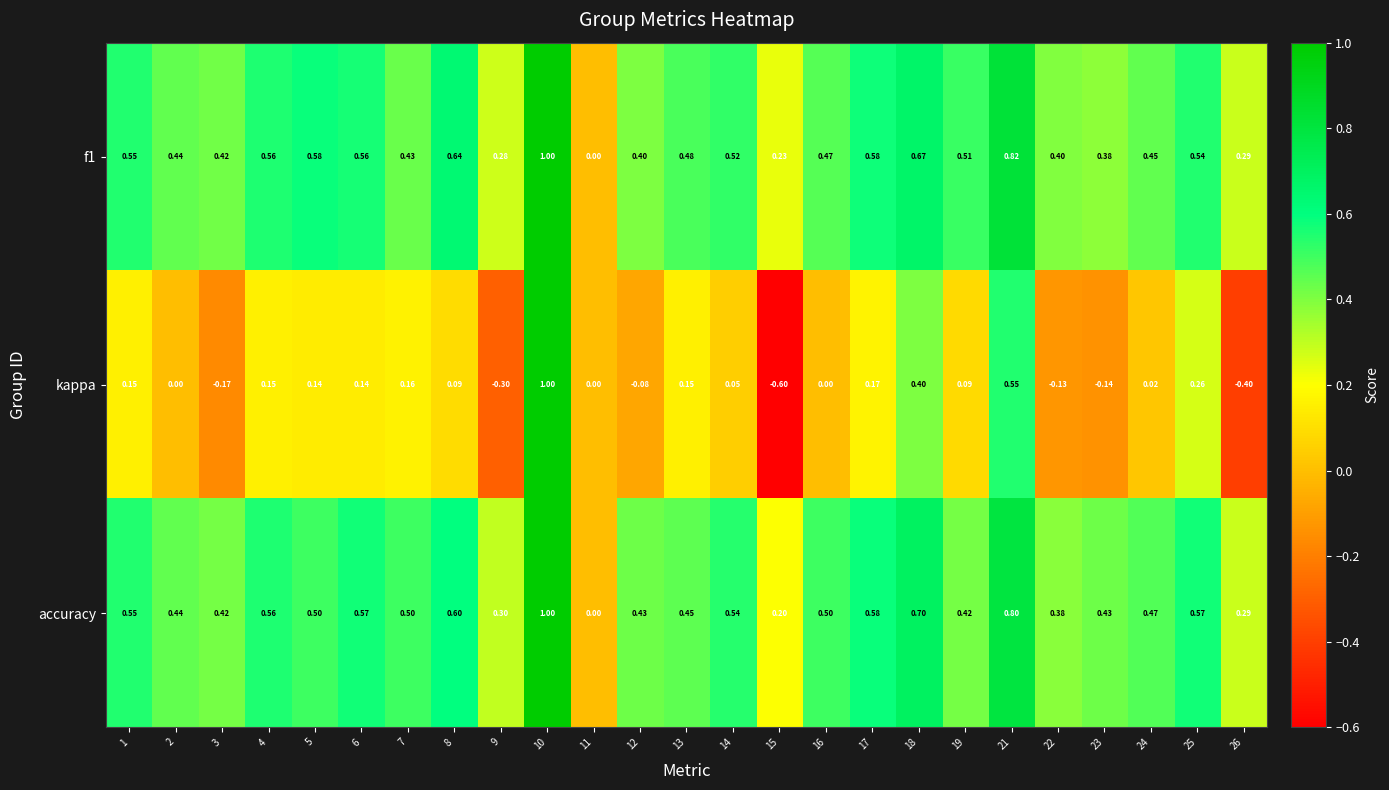

Count the number of data series in this chart.

3